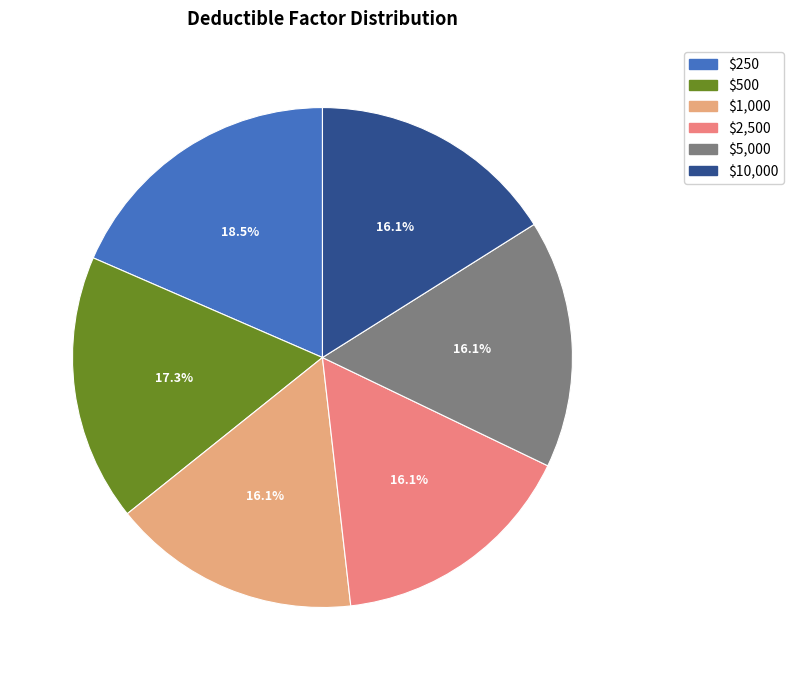

Between $500 and $2,500, which is larger?

$500